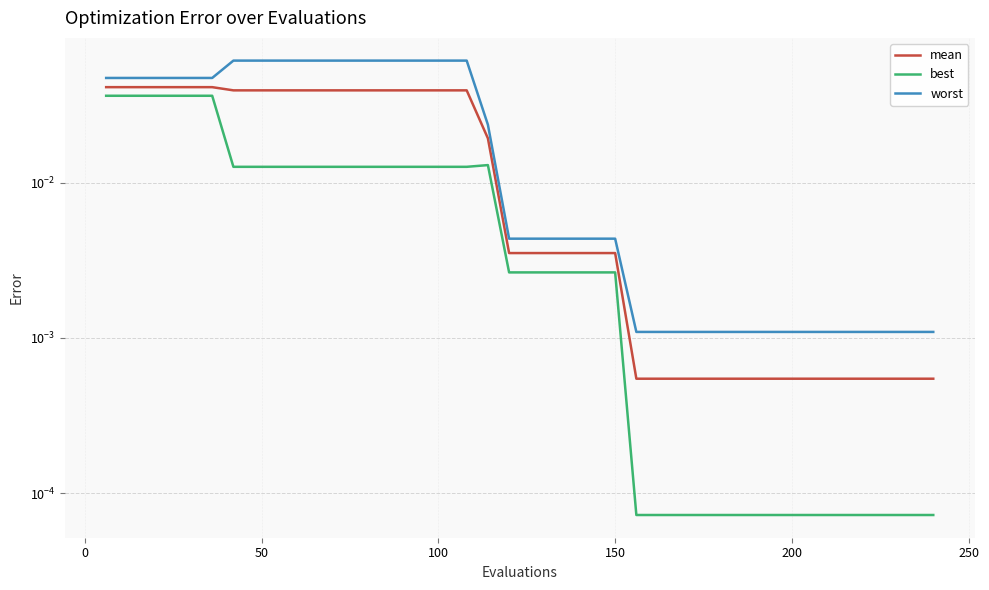

True or false: mean and best cross at least once.

False